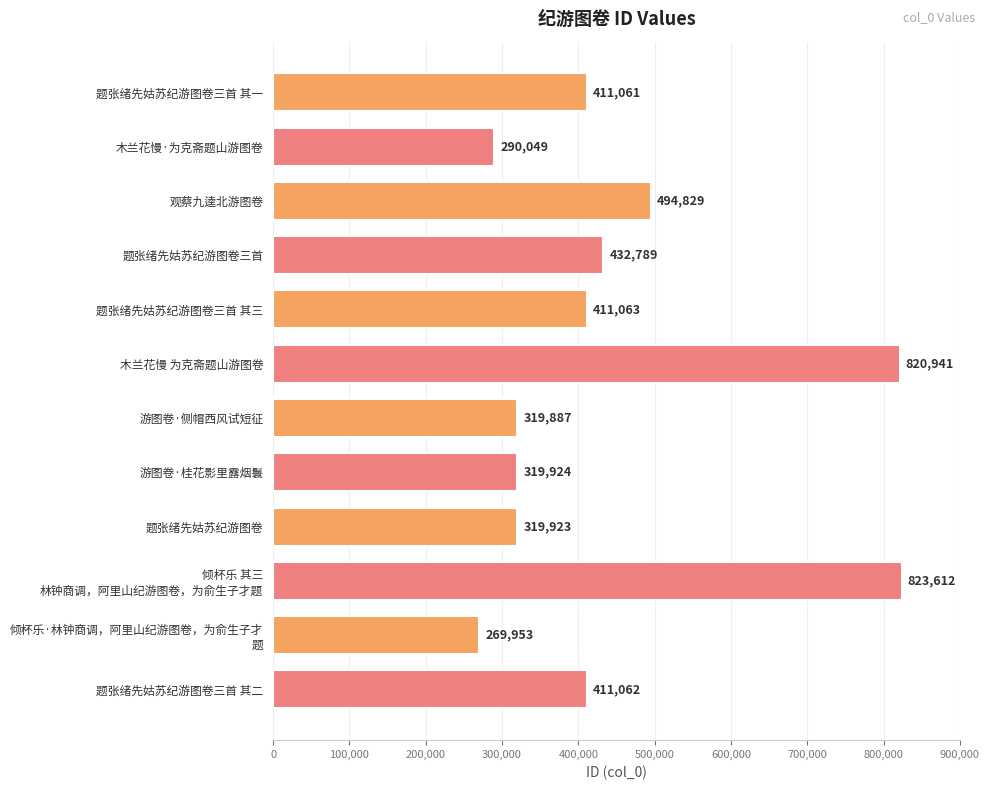

True or false: the data shows 195943 at 题张绪先姑苏纪游图卷.

False